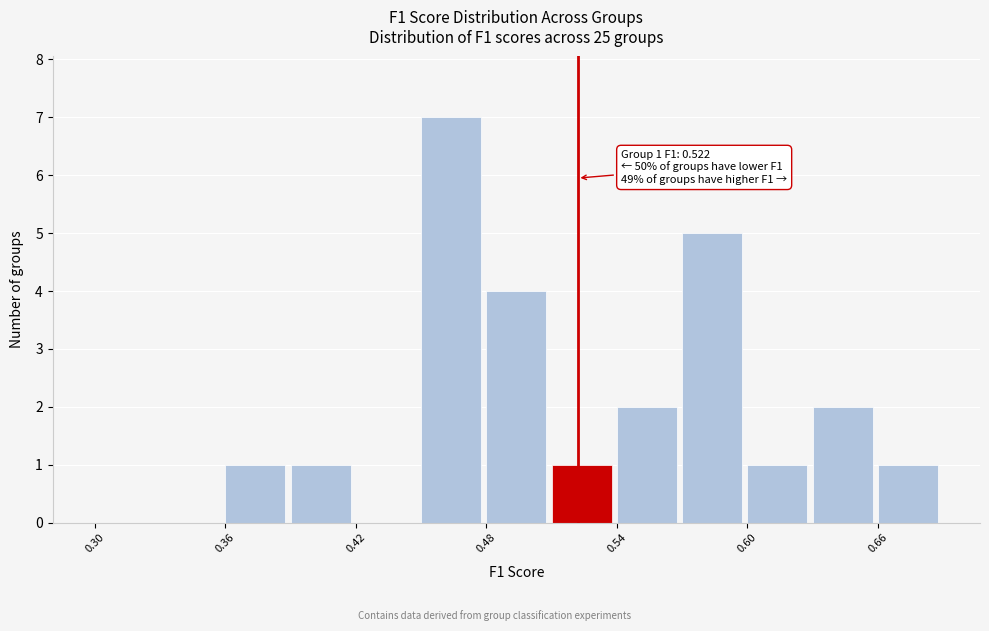

Read against the x-axis, roughly where is the centre of the tallest bar?

0.46